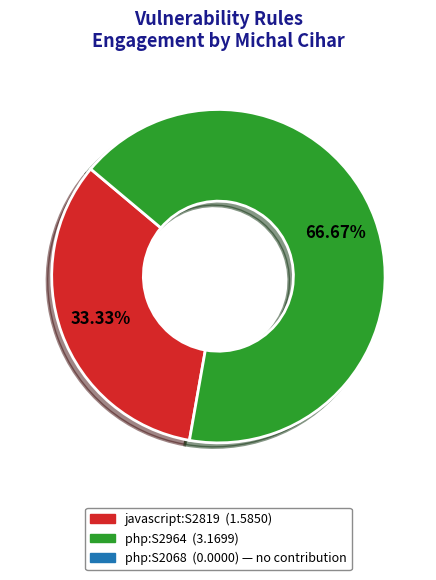

To the nearest percent, what is the average slice percentage?

50%